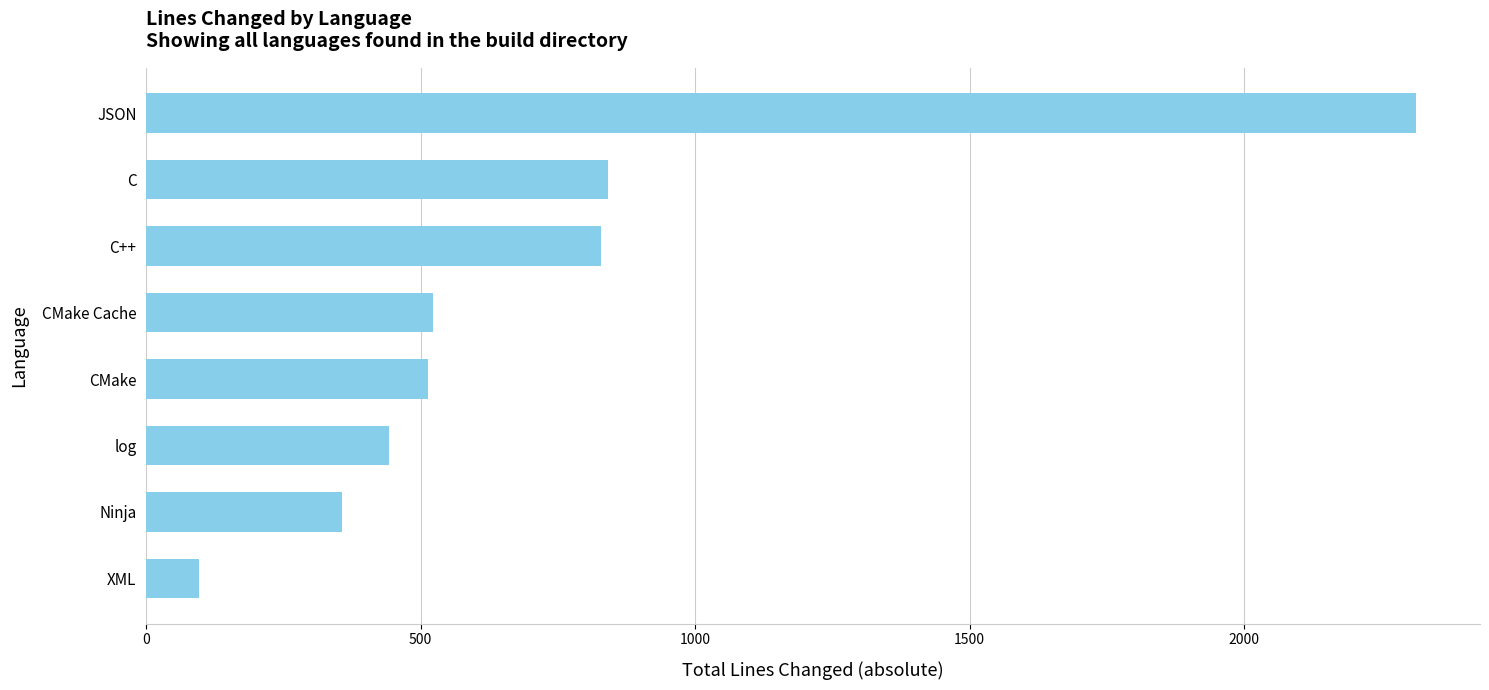

What value does the data have at CMake Cache, to the nearest 10?

520